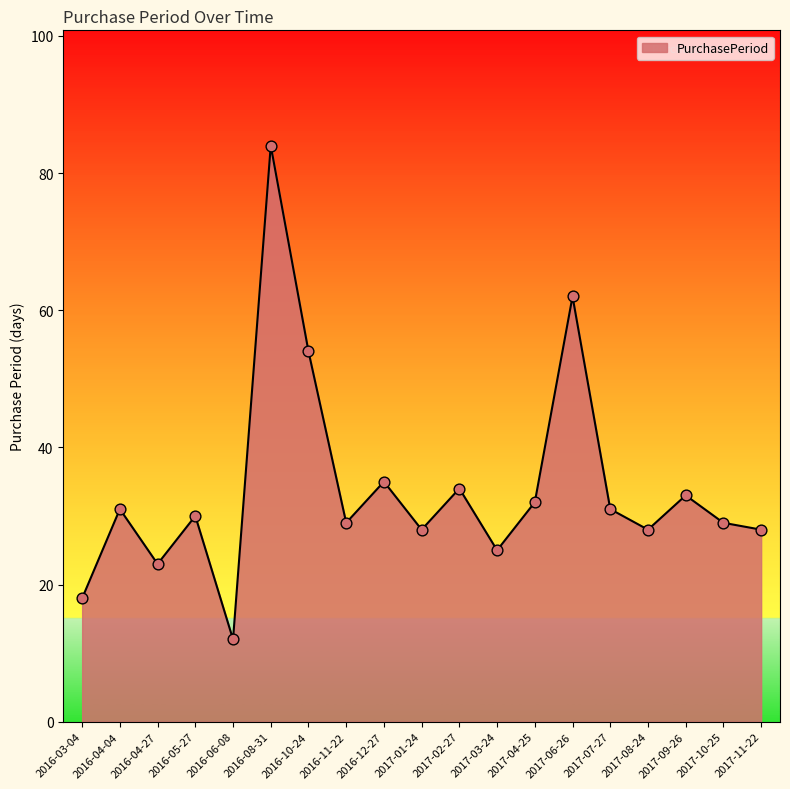

Approximately how many times larger is the value at 2017-01-24 compared to 2016-05-27?

0.9